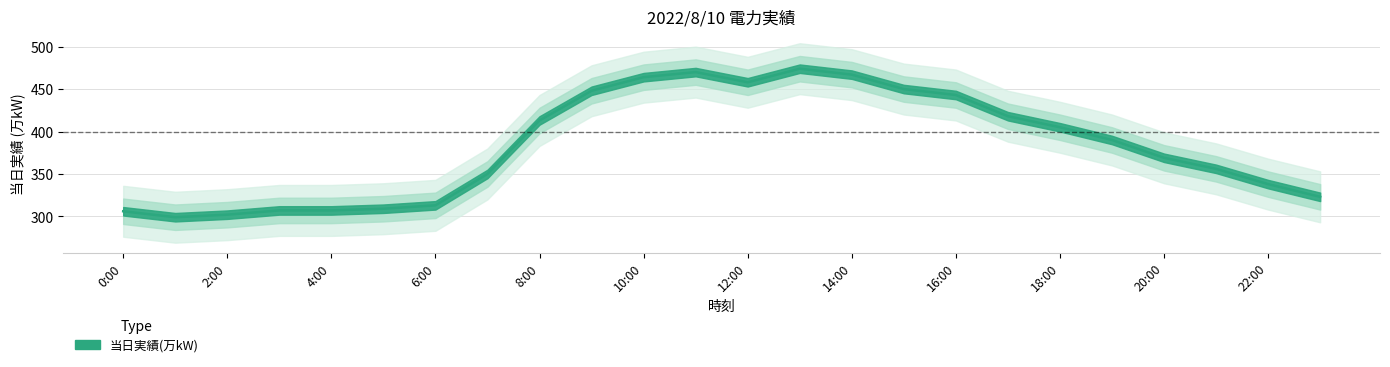

How many lines are shown in the chart?

1